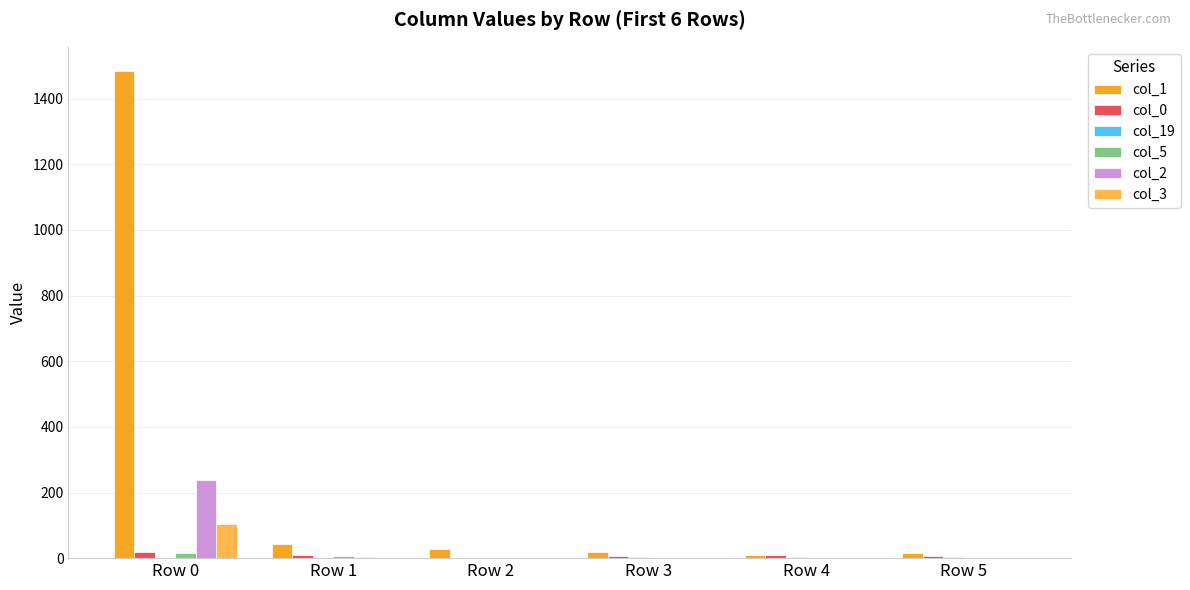

Which series has the largest range (max minus min)?

col_1